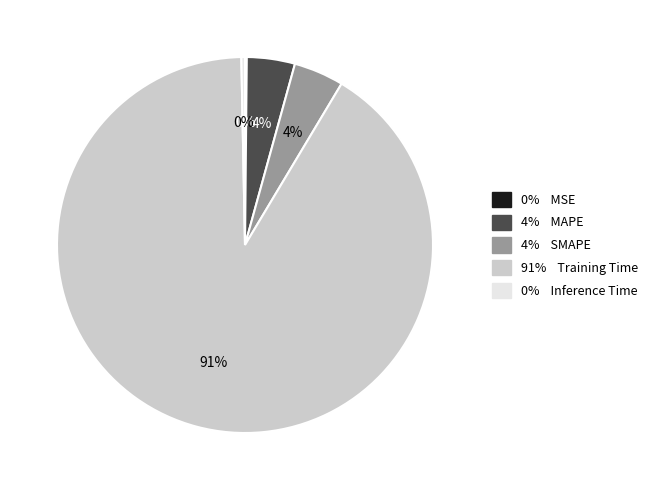

To the nearest percent, what is the average slice percentage?

20%